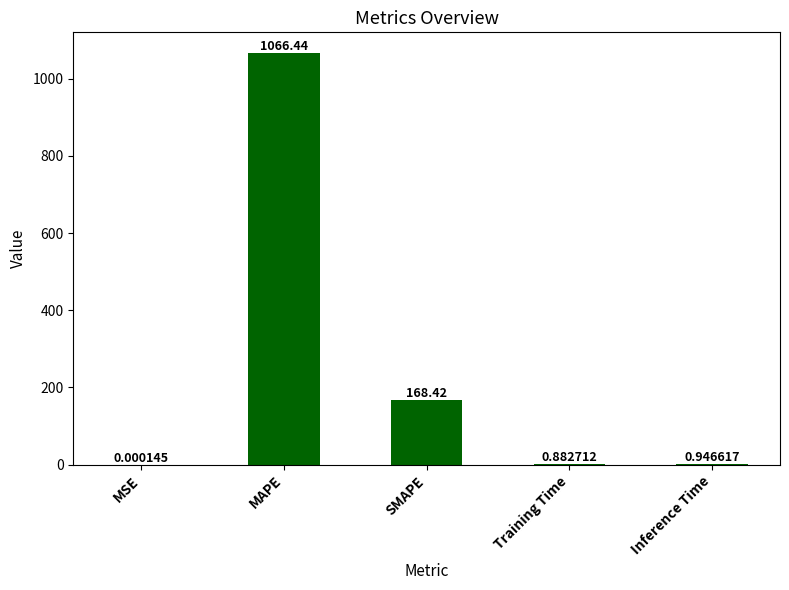

What is the change in value from MSE to SMAPE?

+168.4